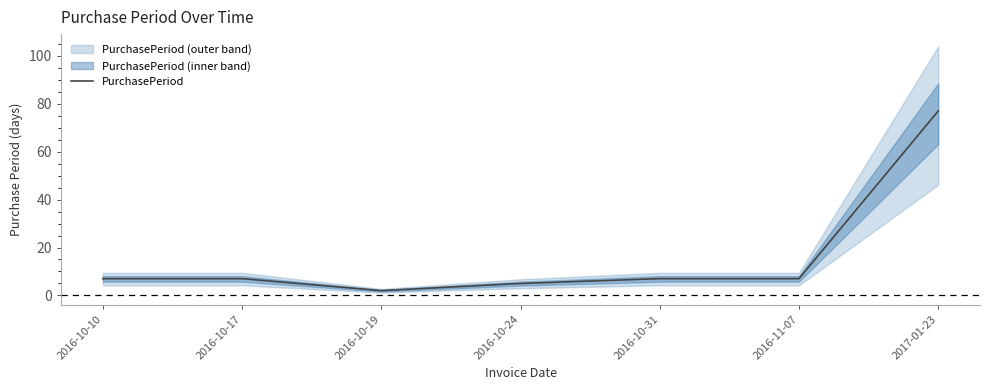

Does the chart display data point markers on the line(s)?

No